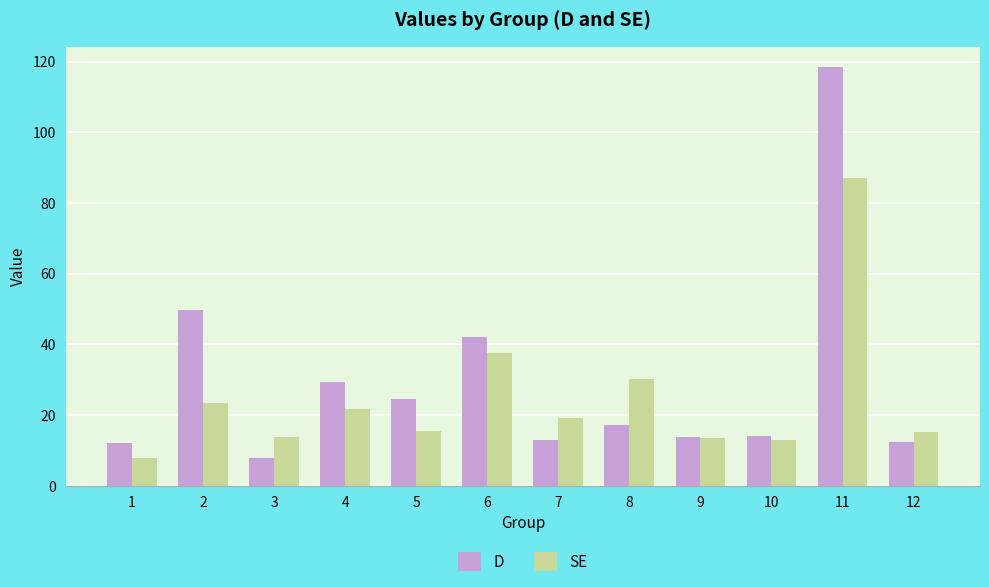

Does the chart contain any negative values?

No